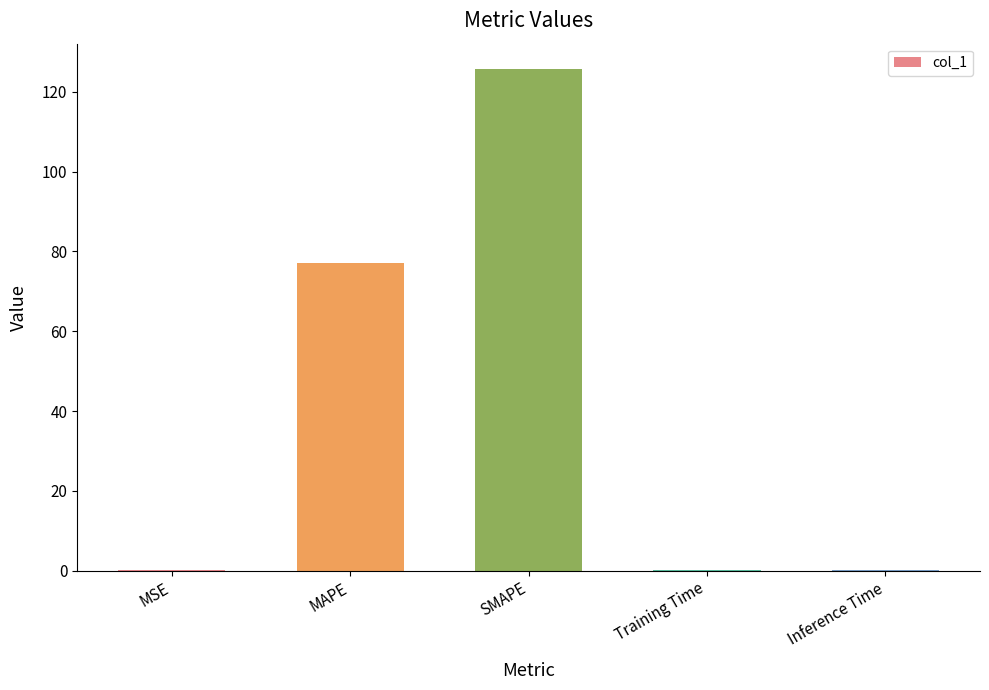

What is the sum of all values?

203.2